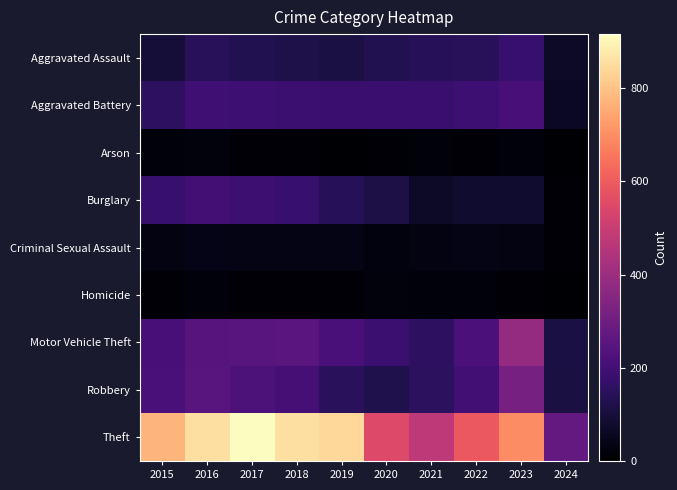

Which series has the largest total across all categories?

Theft